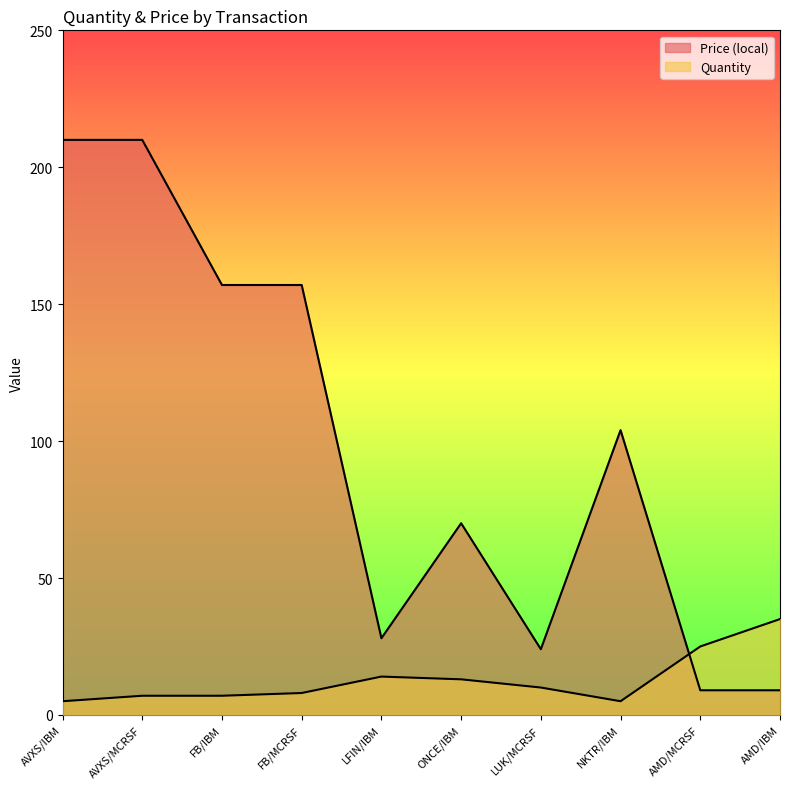

Reading left to right, extract all data points from this chart.

Quantity: AVXS/IBM=5	AVXS/MCRSF=7	FB/IBM=7	FB/MCRSF=8	LFIN/IBM=14	ONCE/IBM=13	LUK/MCRSF=10	NKTR/IBM=5	AMD/MCRSF=25	AMD/IBM=35
Price (local): AVXS/IBM=210	AVXS/MCRSF=210	FB/IBM=157	FB/MCRSF=157	LFIN/IBM=28	ONCE/IBM=70	LUK/MCRSF=24	NKTR/IBM=104	AMD/MCRSF=9	AMD/IBM=9